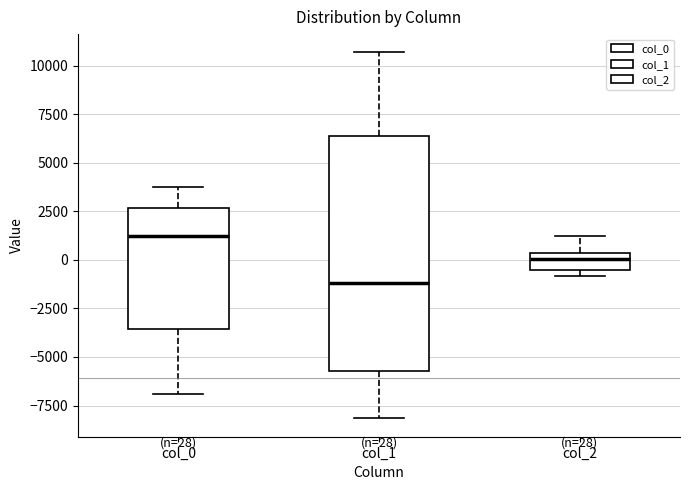

Which box has the highest median line?

col_0